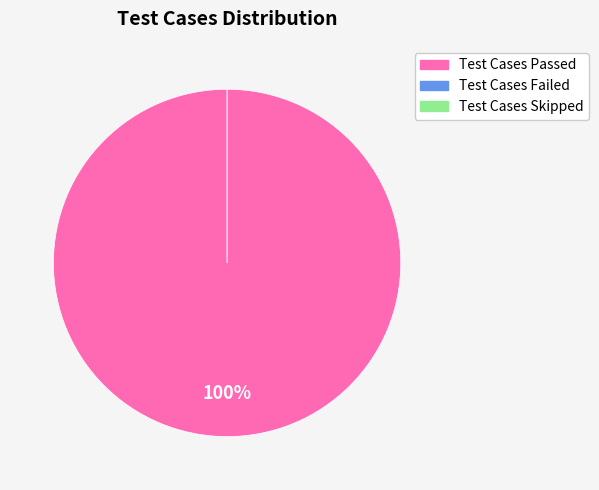

To the nearest percent, what is the combined percentage of Test Cases Passed and Test Cases Skipped?

100%